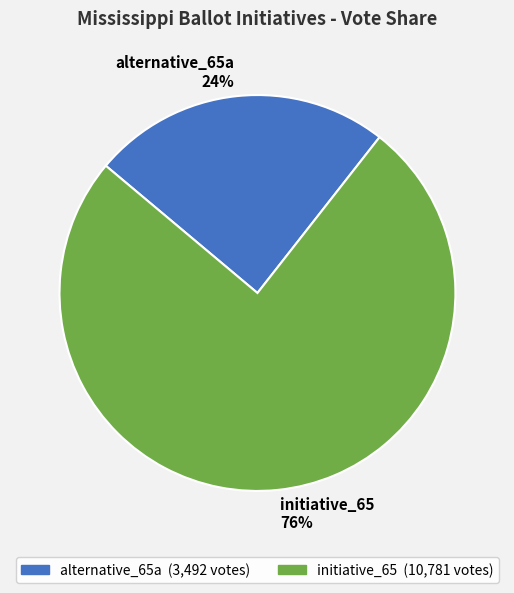

What is the majority slice?

initiative_65